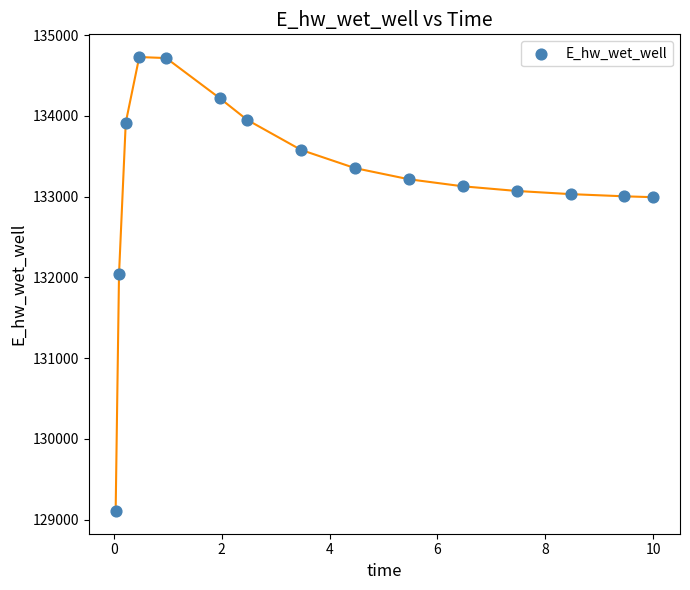

What Y value in the scatter plot is closest to 131918?

132040.9